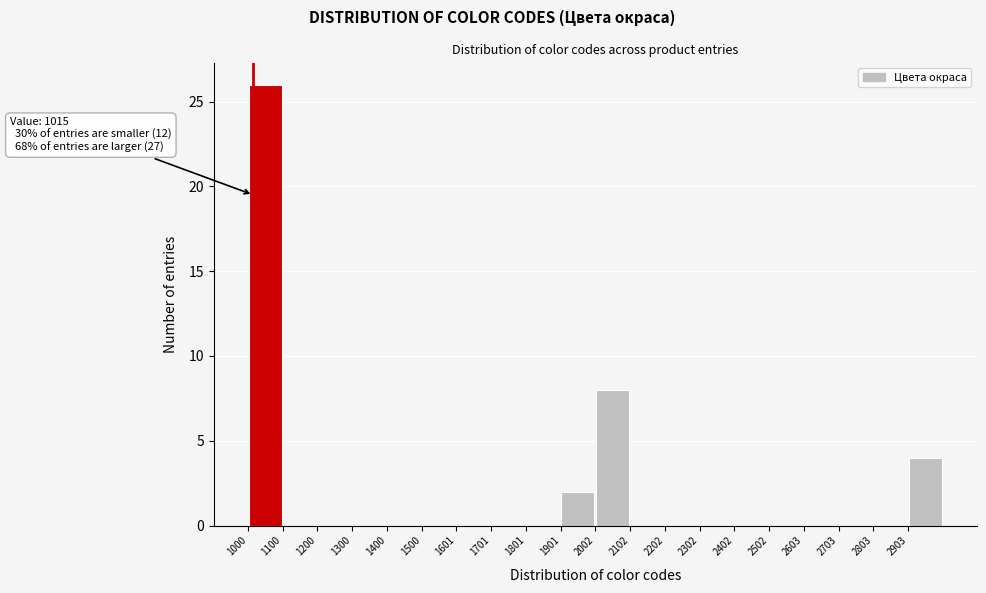

Over which range of the x-axis is the bar tallest?

1000 to 1100